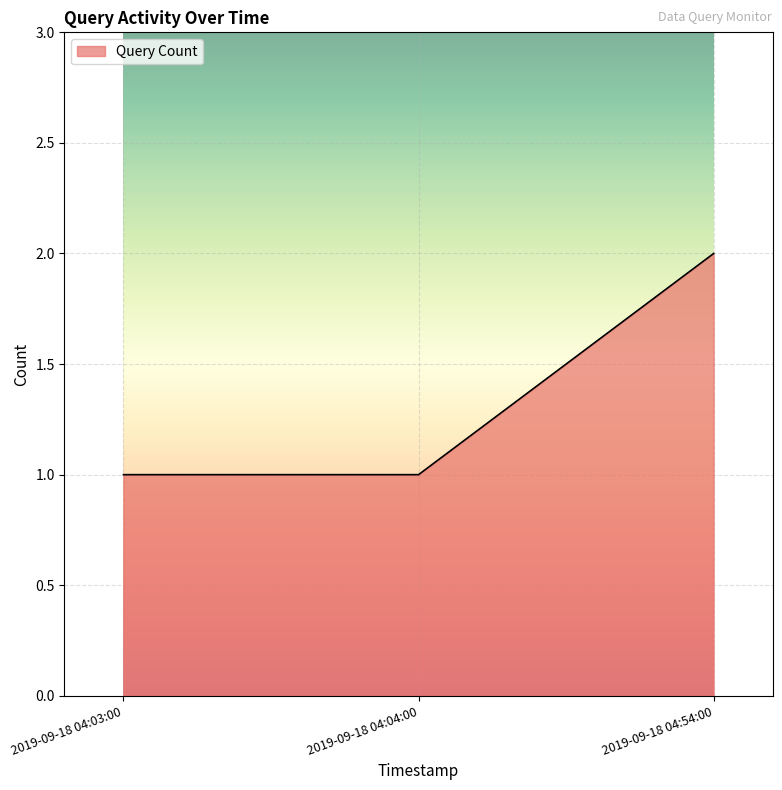

How many series are shown in this chart?

1